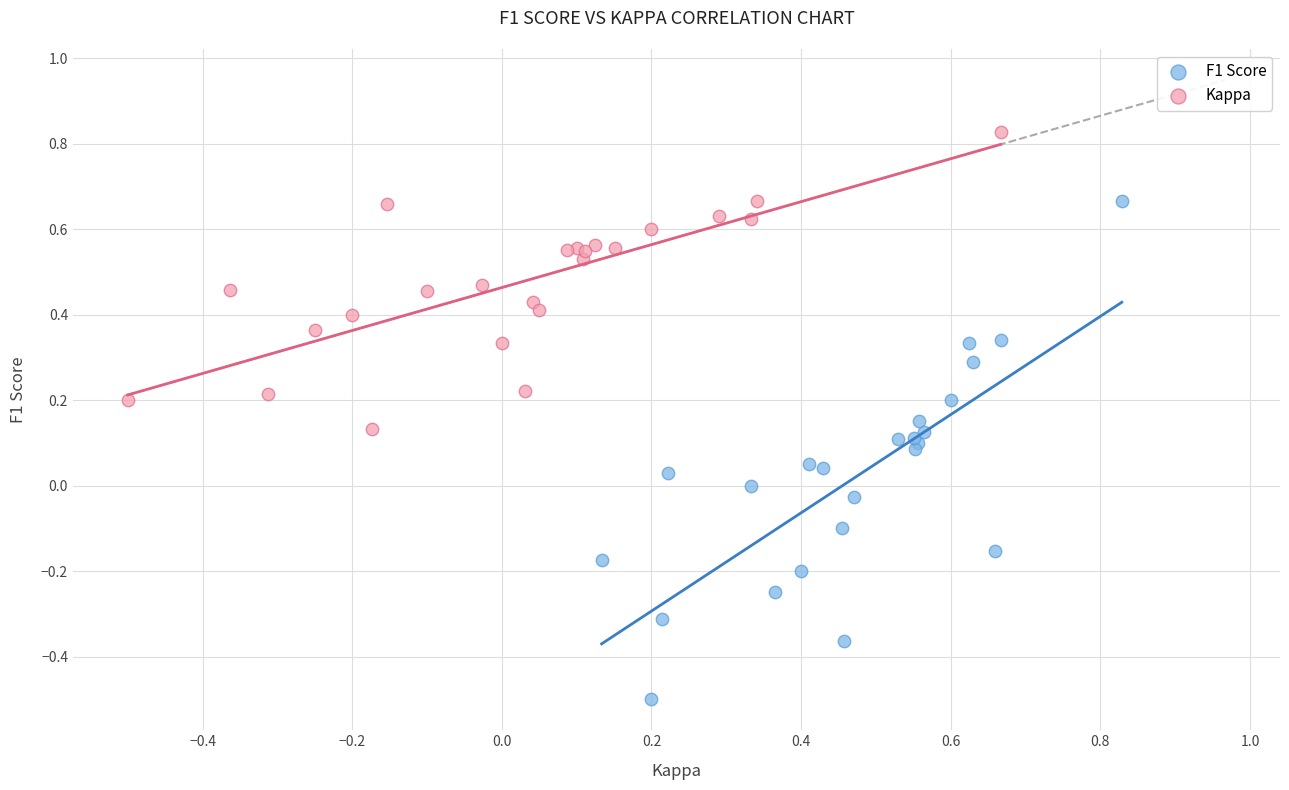

Which series has the largest Y range (max minus min)?

F1 Score